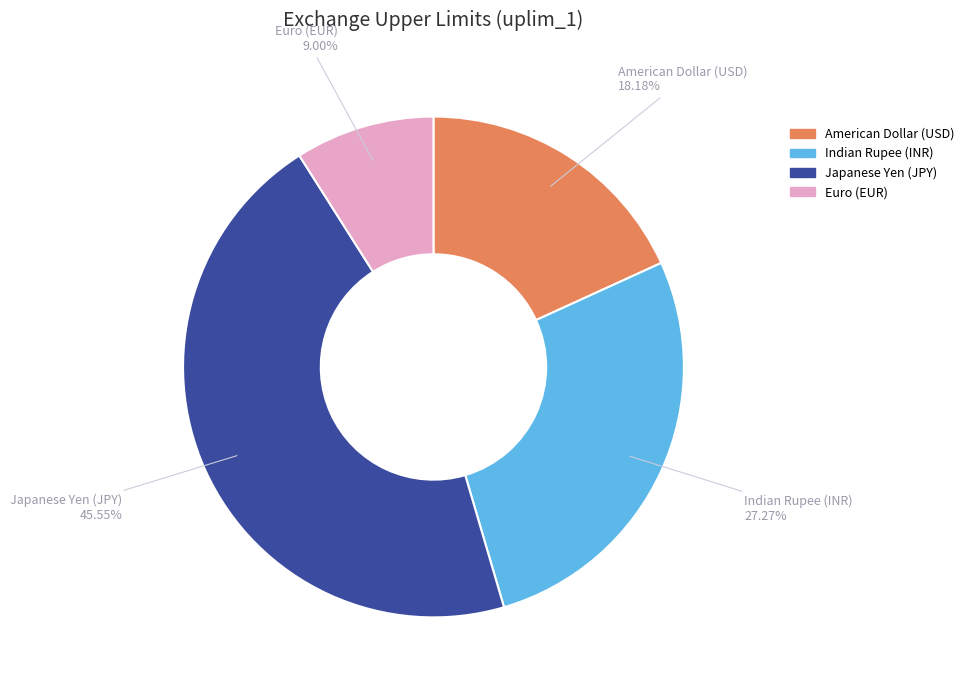

What is the smallest slice in the pie chart?

Euro (EUR)